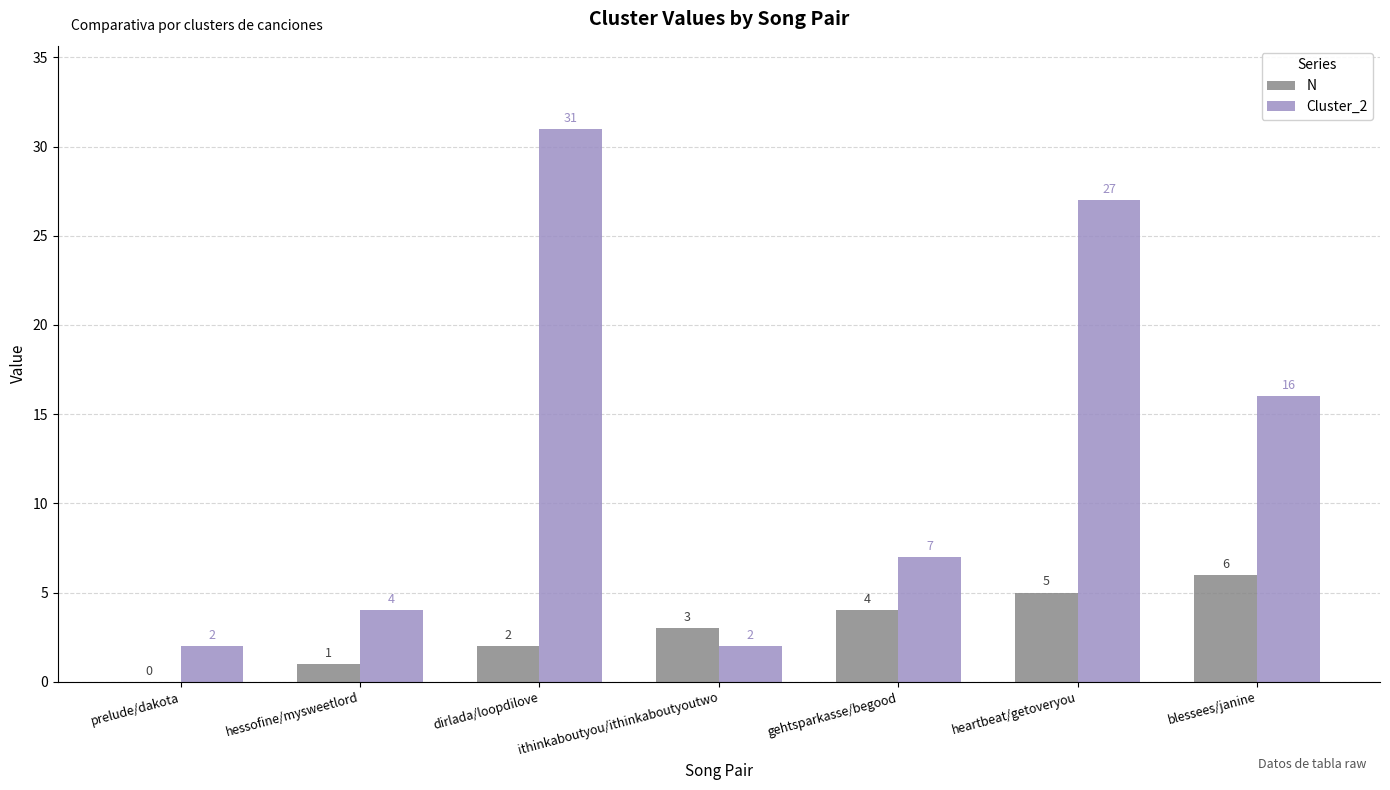

Is the value of Cluster_2 at gehtsparkasse/begood greater than the value of N at ithinkaboutyou/ithinkaboutyoutwo?

Yes